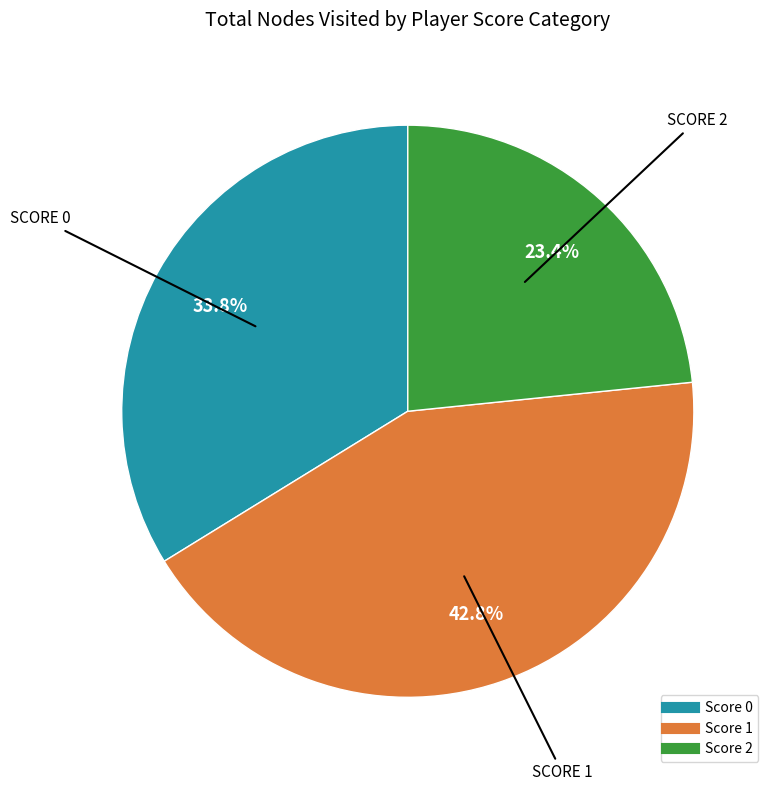

Does any single category account for the majority?

No